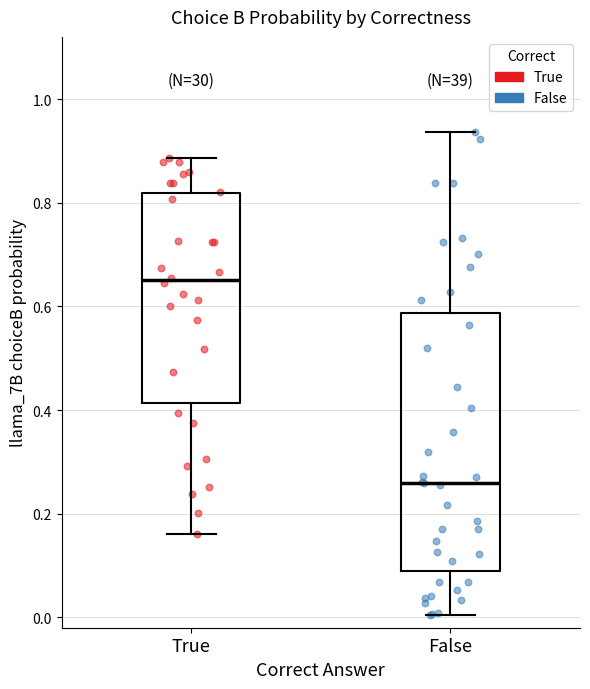

Reading left to right, read every box against the y-axis: the position of its median line, the range the box covers, and the ends of its whiskers. The values are not printed on the chart, so give them approximately, as read against the axis.

True: median 0.64, box 0.42 to 0.82, whiskers 0.16 to 0.88
False: median 0.26, box 0.08 to 0.58, whiskers 0.00 to 0.94